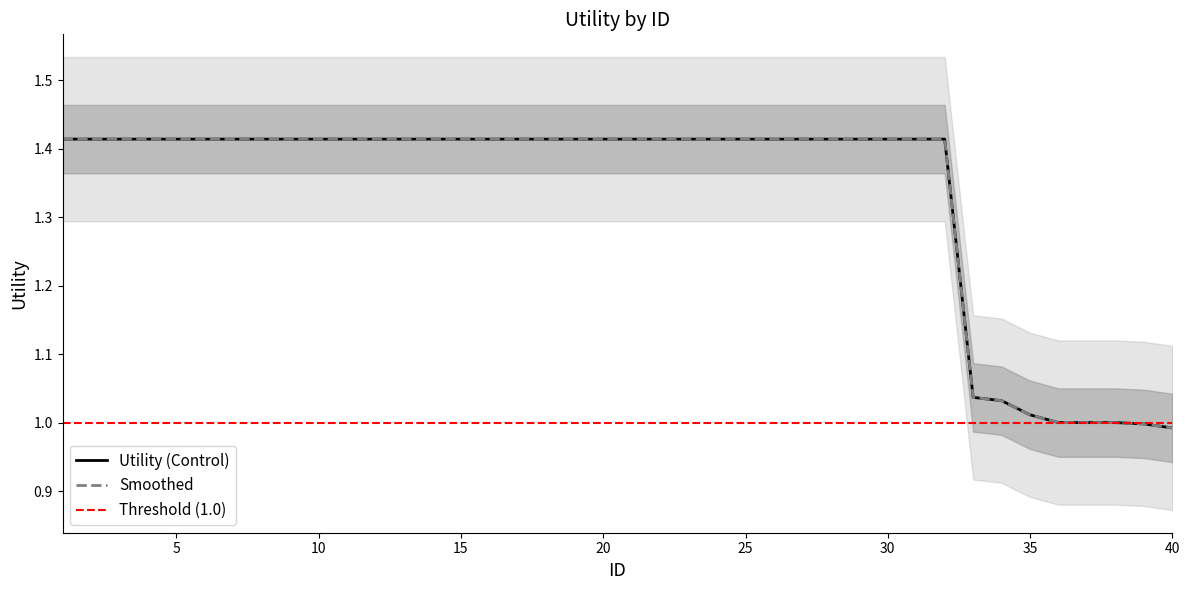

True or false: Utility and Smoothed intersect in this chart.

False